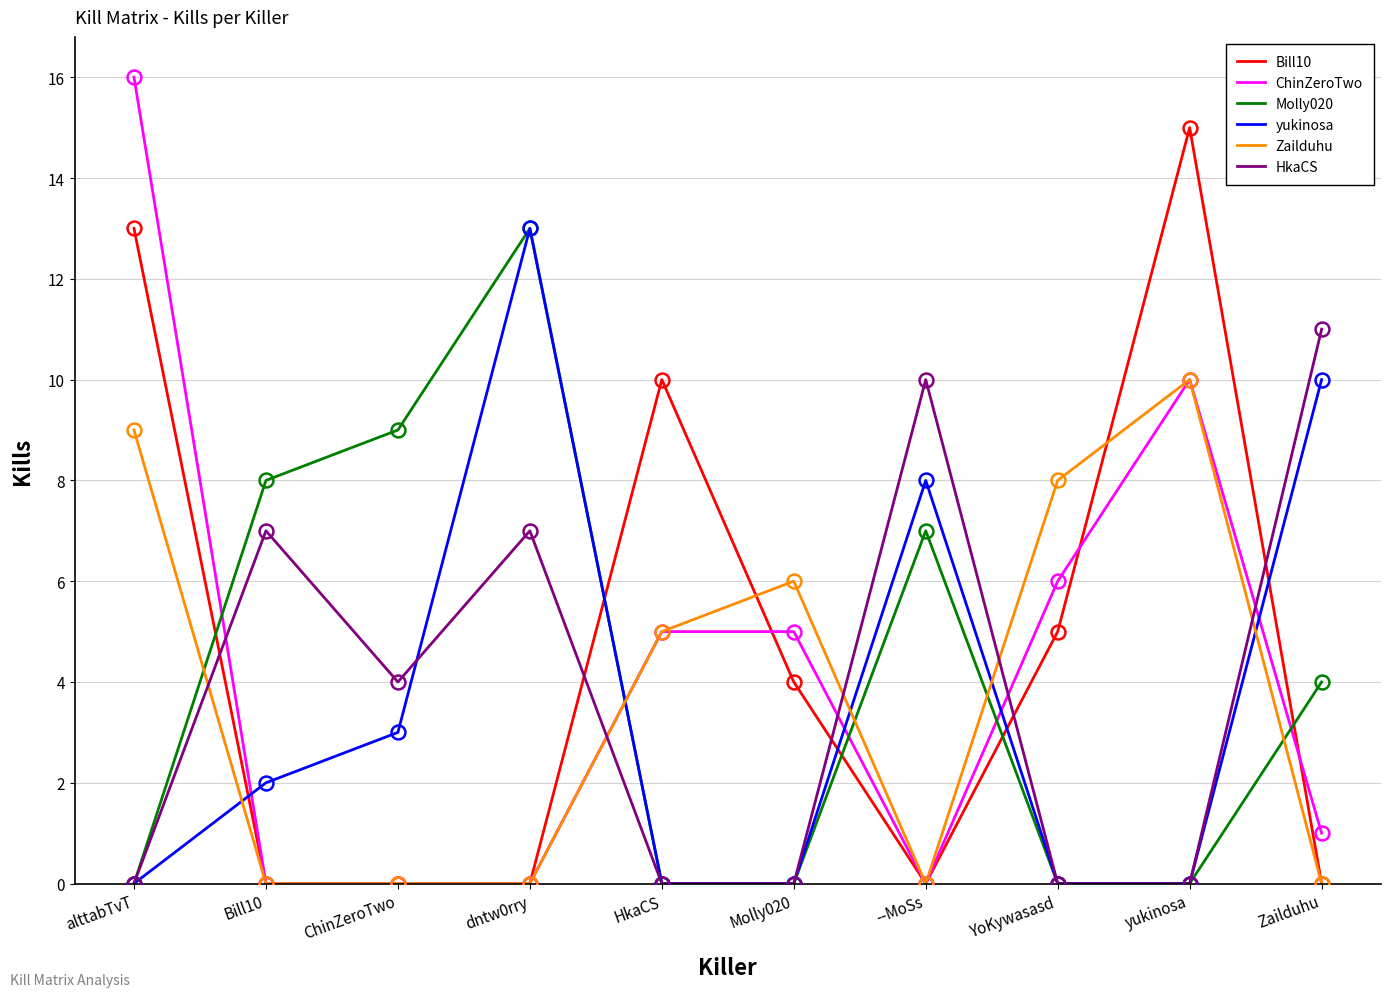

Is it true that HkaCS equals 11 at Bill10?

False